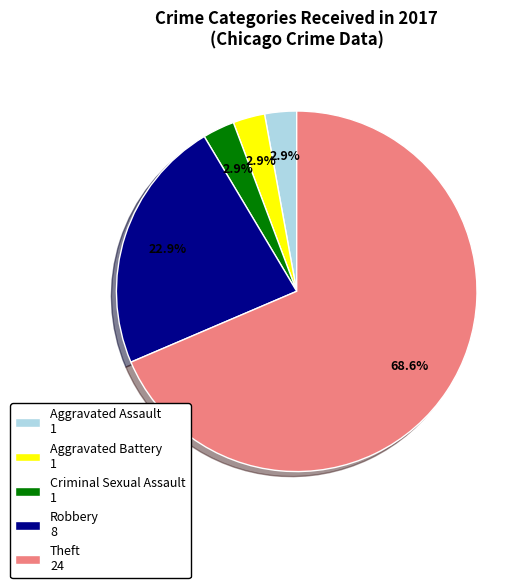

Approximately how many times larger is the value at Aggravated Assault 1 compared to Aggravated Battery 1?

1.0